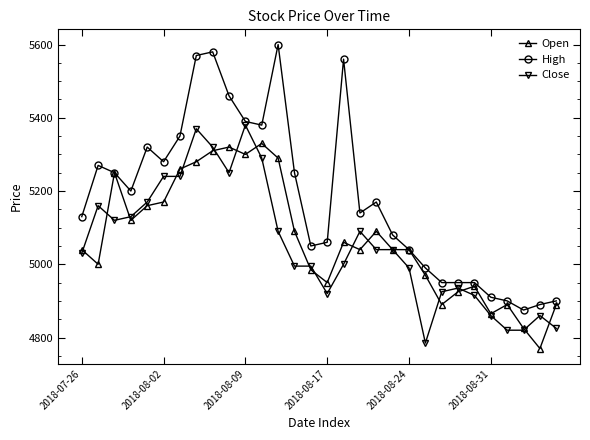

What is the maximum value for Close?

5380